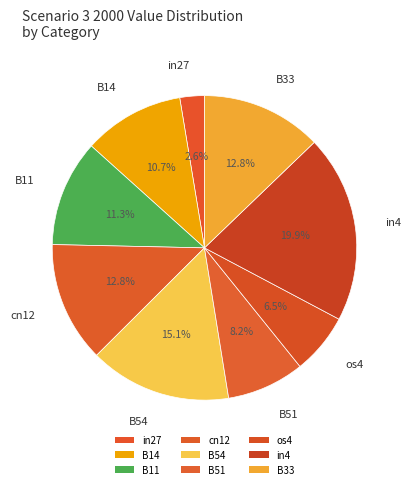

How many segments does this pie chart have?

9